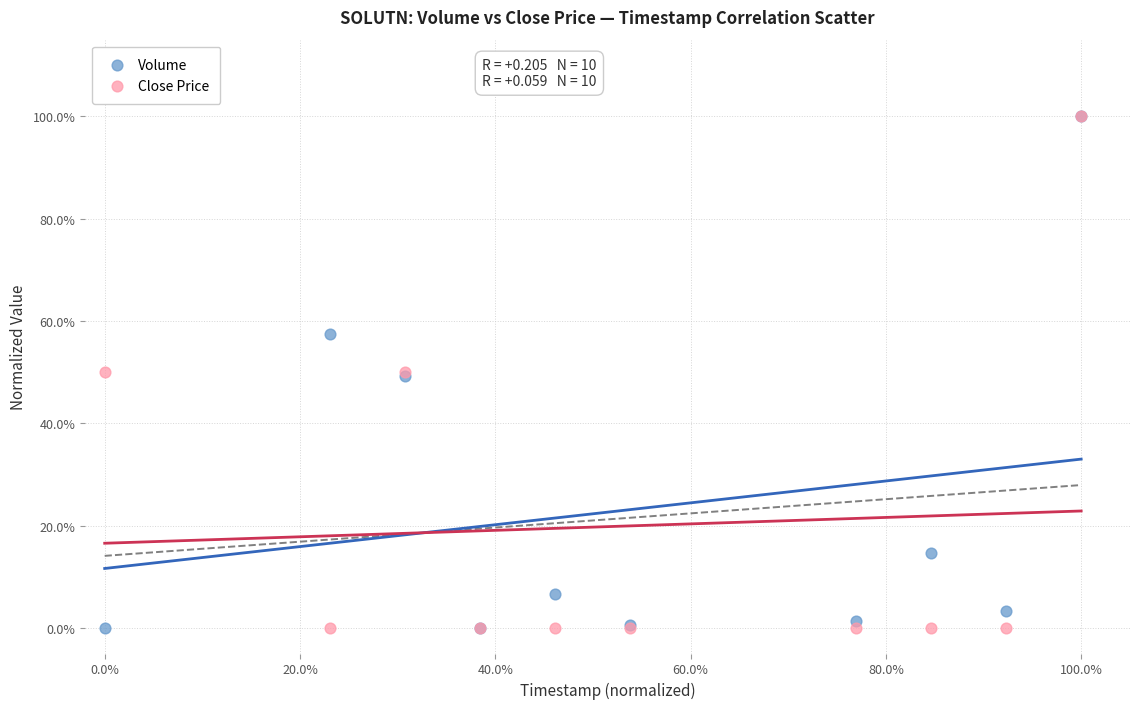

What are all the series names shown in the legend?

Volume, Close Price